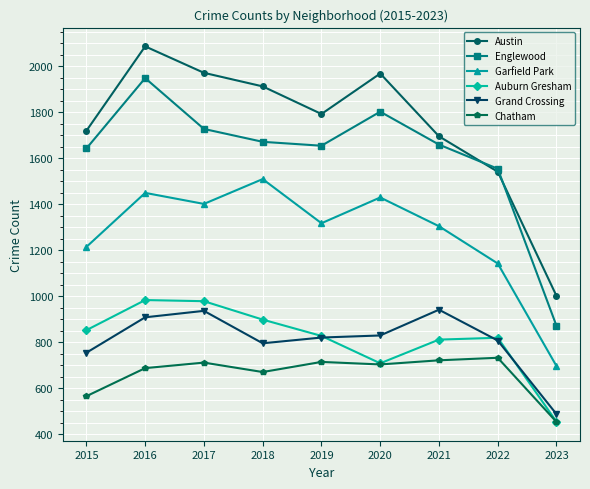

Is this an area chart (filled region under the line)?

No